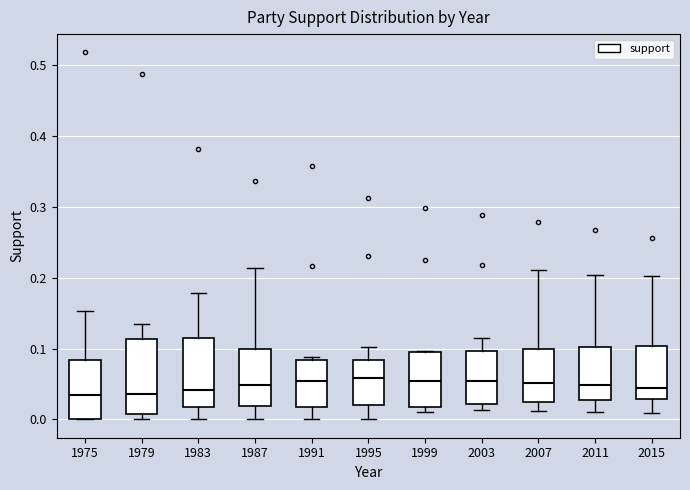

Reading left to right, read every box against the y-axis: the position of its median line, the range the box covers, and the ends of its whiskers. The values are not printed on the chart, so give them approximately, as read against the axis.

1975: median 0.03, box 0.00 to 0.08, whiskers 0.00 to 0.15
1979: median 0.04, box 0.01 to 0.11, whiskers 0.00 to 0.13
1983: median 0.04, box 0.02 to 0.11, whiskers 0.00 to 0.18
1987: median 0.05, box 0.02 to 0.10, whiskers 0.00 to 0.21
1991: median 0.05, box 0.02 to 0.08, whiskers 0.00 to 0.09
1995: median 0.06, box 0.02 to 0.08, whiskers 0.00 to 0.10
1999: median 0.05, box 0.02 to 0.10, whiskers 0.01 to 0.10
2003: median 0.05, box 0.02 to 0.10, whiskers 0.01 to 0.12
2007: median 0.05, box 0.02 to 0.10, whiskers 0.01 to 0.21
2011: median 0.05, box 0.03 to 0.10, whiskers 0.01 to 0.20
2015: median 0.05, box 0.03 to 0.10, whiskers 0.01 to 0.20